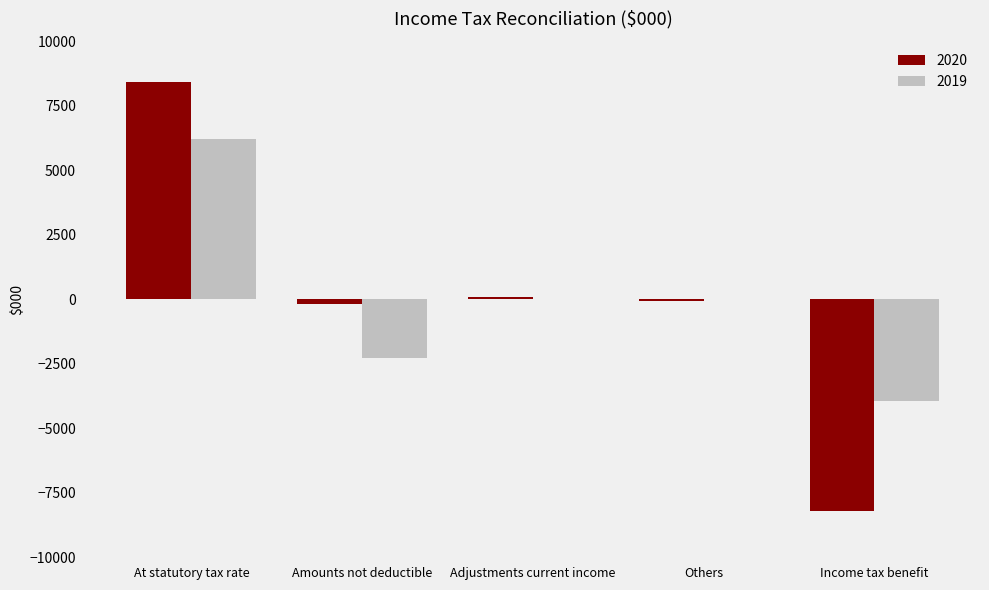

What are all the series names shown in the legend?

2020, 2019